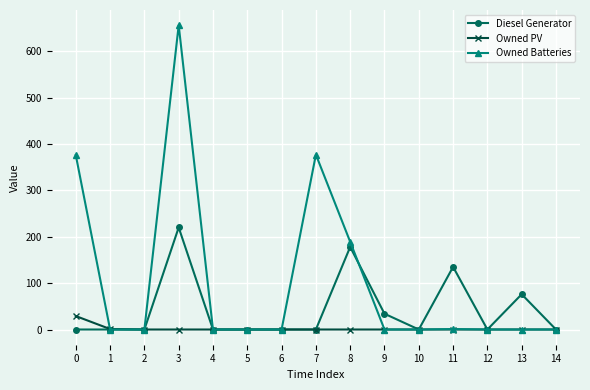

Rank the series by their maximum value, from highest to lowest.

Owned Batteries, Diesel Generator, Owned PV